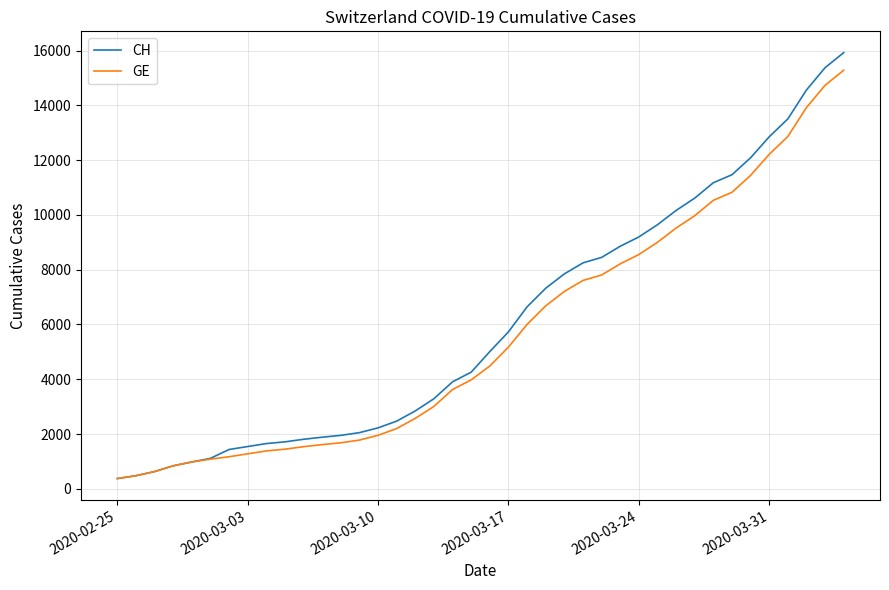

What is the smallest value displayed?

375